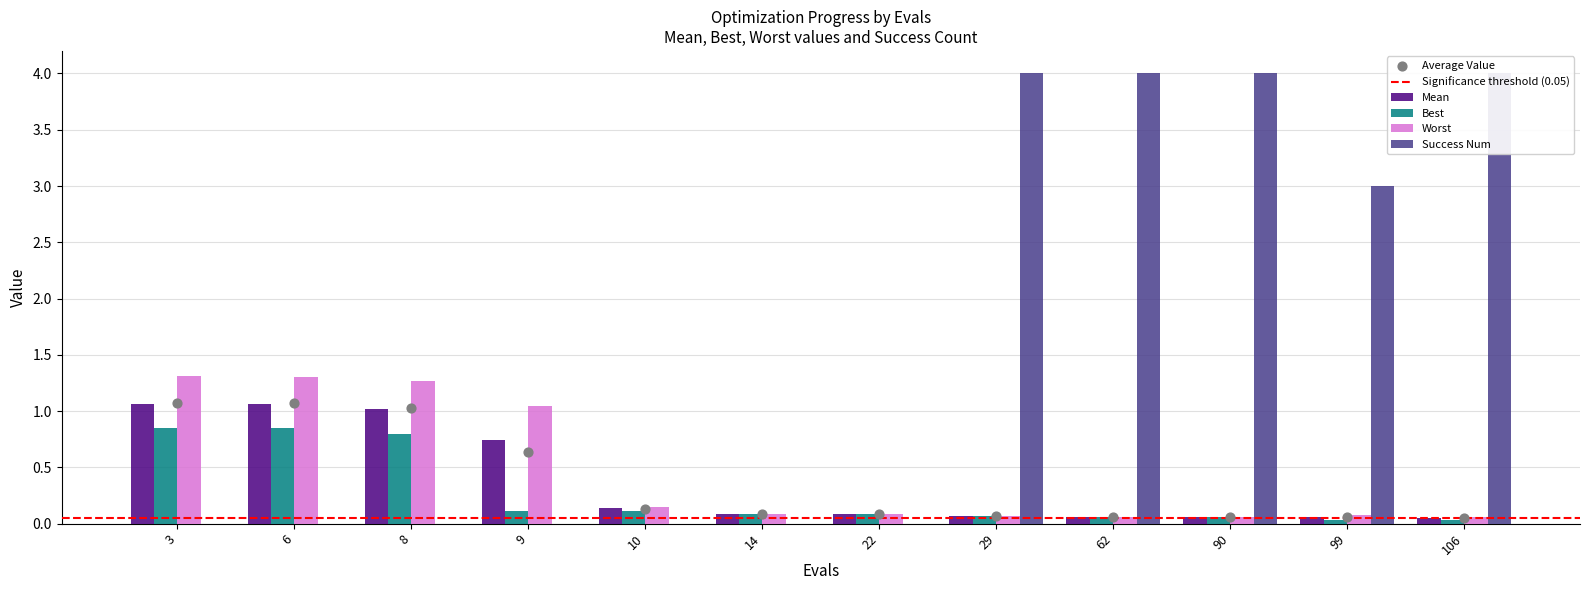

Which series reaches the maximum Y coordinate?

success num